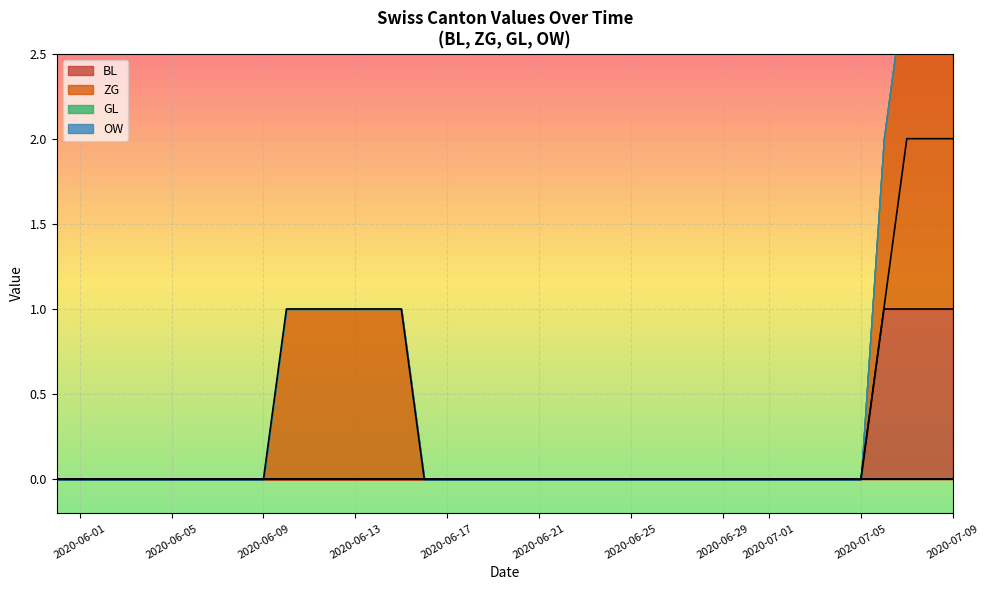

True or false: ZG and BL intersect in this chart.

False